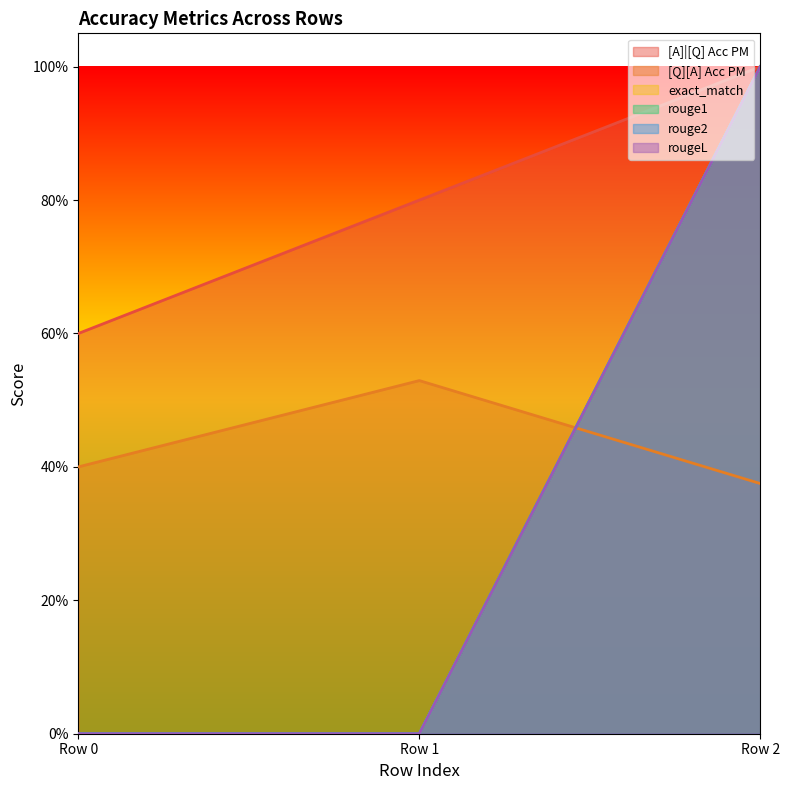

Between Row 0 and Row 1, which series saw the biggest shift?

[A]|[Q] Acc PM